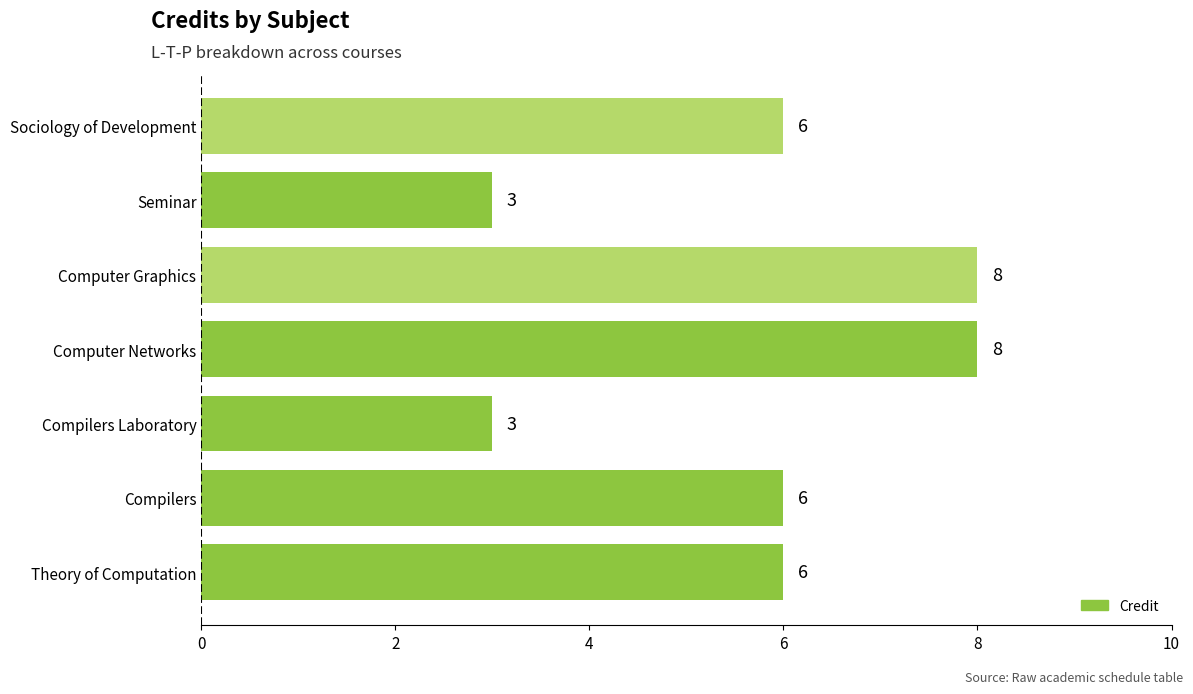

Is it true that the value at Seminar is 3?

True